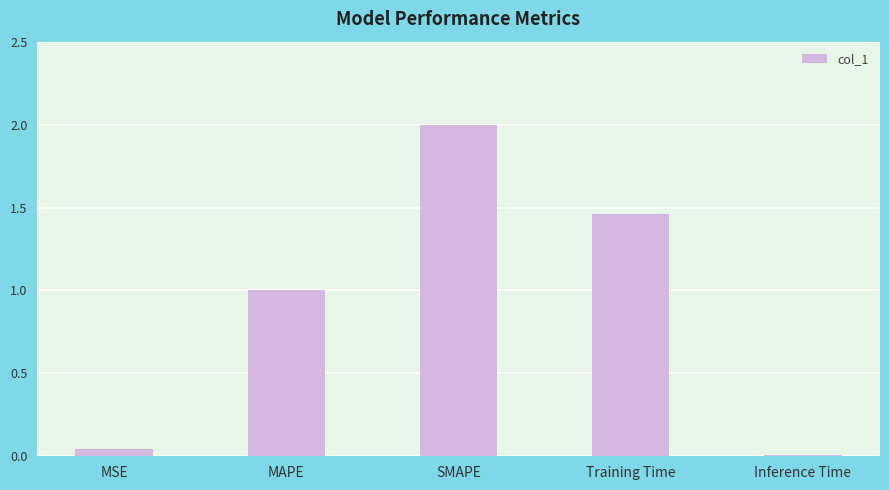

Rank the categories by value from highest to lowest.

SMAPE, Training Time, MAPE, MSE, Inference Time